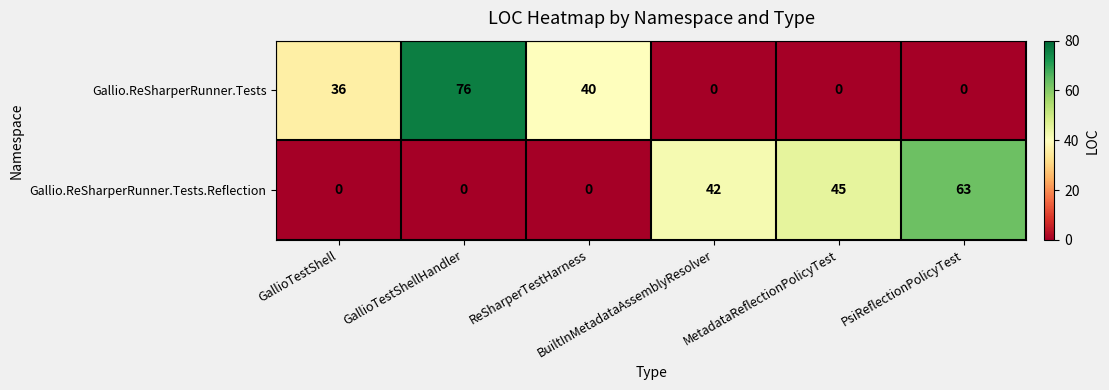

Which series has the largest total across all categories?

Gallio.ReSharperRunner.Tests